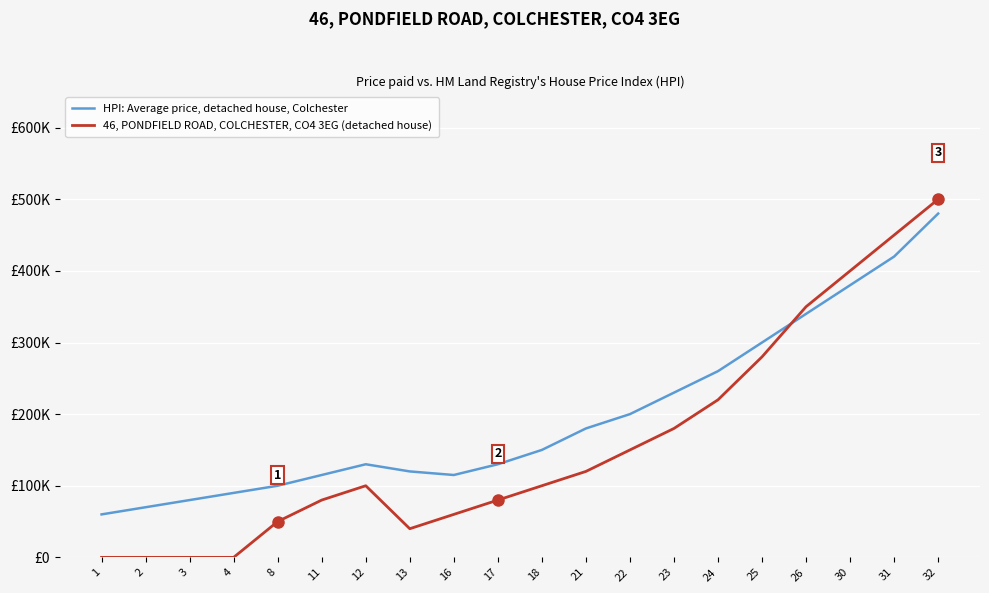

Does the chart have visible grid lines?

Yes